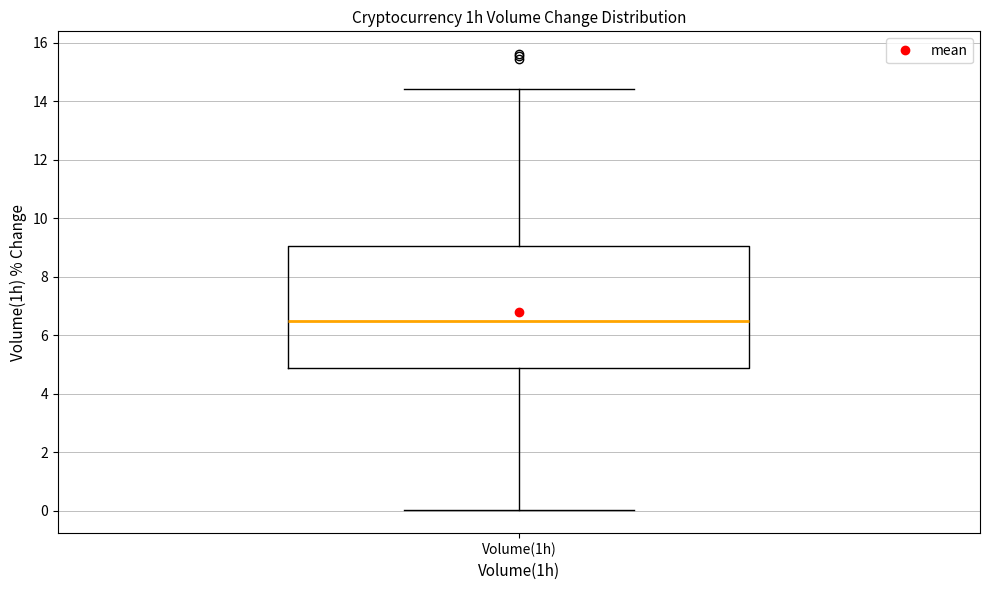

Transcribe this box plot: give where the median line is, the range the box spans, and where the two whiskers end, as read against the y-axis. The values are not printed on the chart, so give them approximately, as read against the axis.

median 6.4, box 4.8 to 9.0, whiskers 0.0 to 14.4